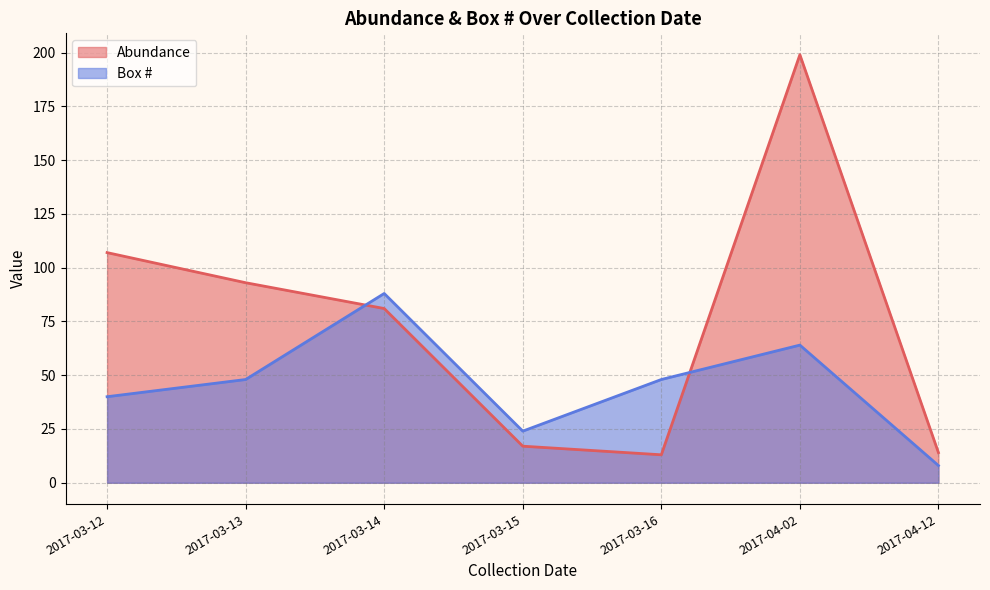

What is the greatest value displayed?

199